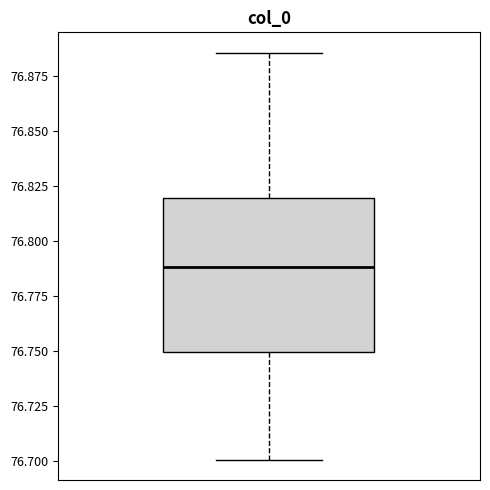

Transcribe this box plot: give where the median line is, the range the box spans, and where the two whiskers end, as read against the y-axis. The values are not printed on the chart, so give them approximately, as read against the axis.

median 76.790, box 76.750 to 76.820, whiskers 76.700 to 76.885